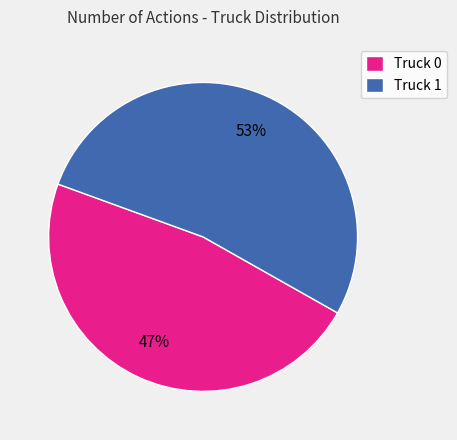

Approximately how many times larger is the value at Truck 1 compared to Truck 0?

1.1